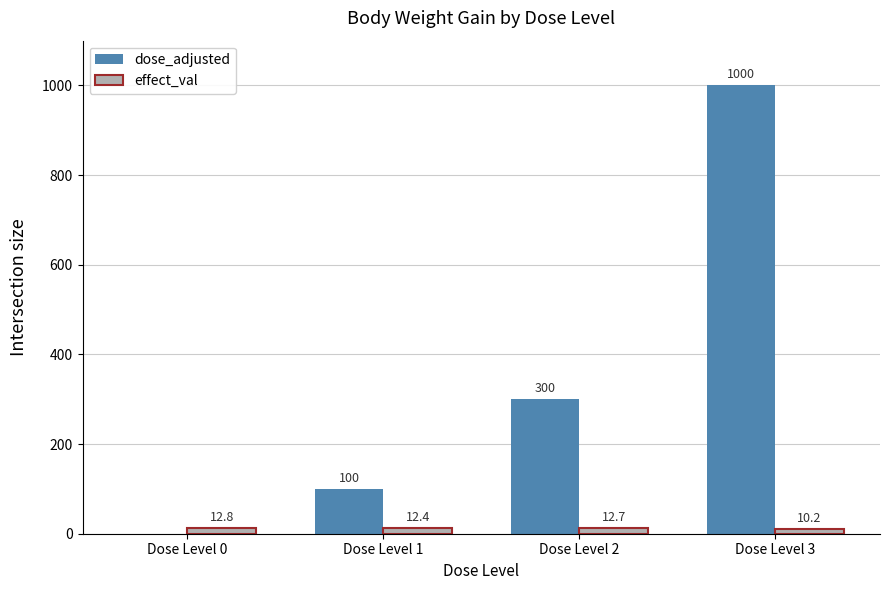

What is the sum of all dose_adjusted values?

1400.0